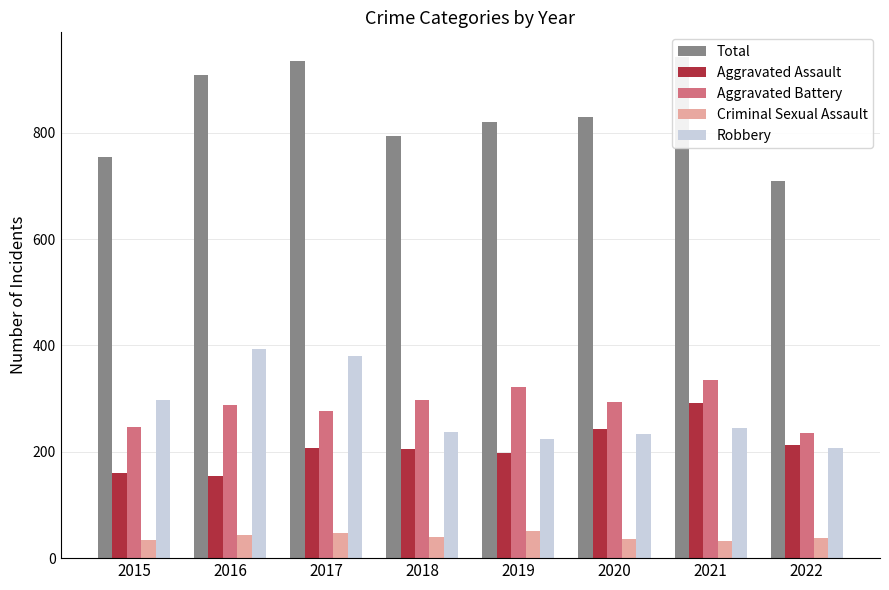

Is it true that Aggravated Assault equals 154 at 2016?

True